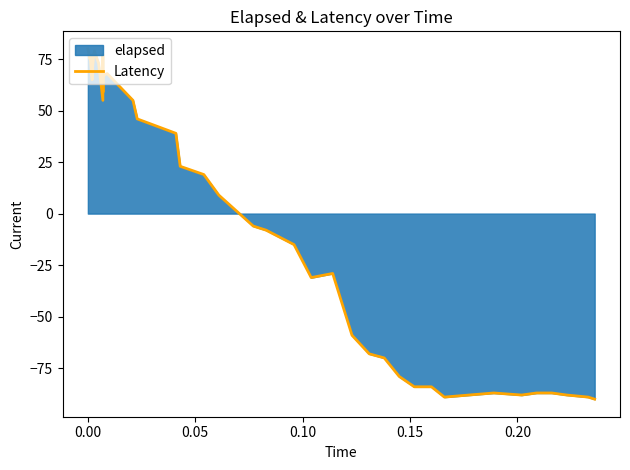

How many lines are shown in the chart?

1